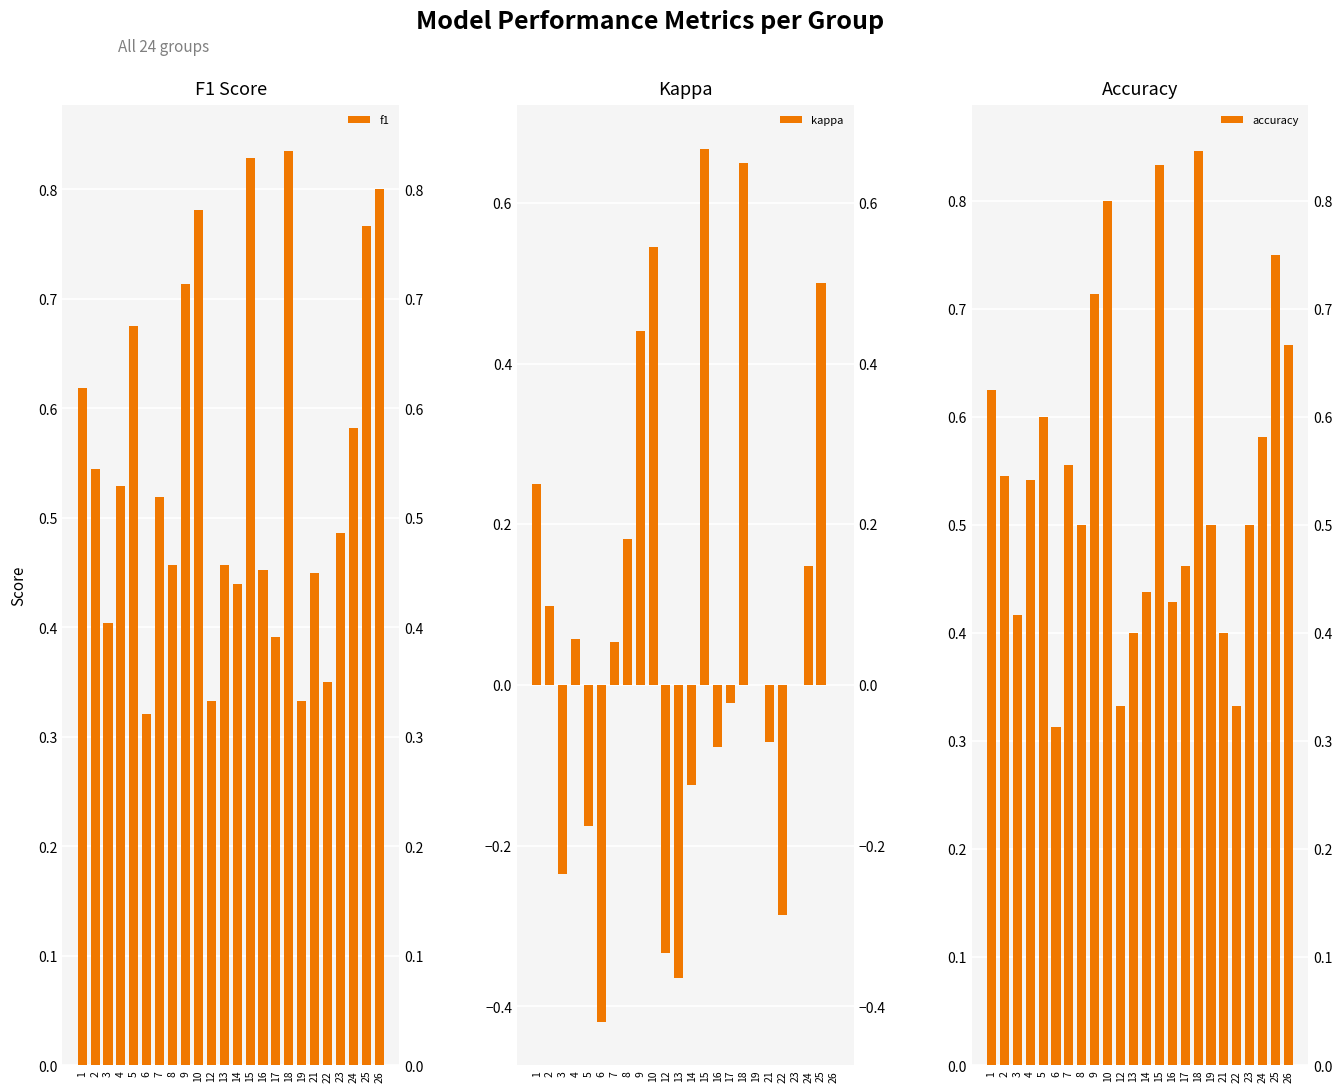

What is the value of the f1 bar at the 3rd from the left?

0.4